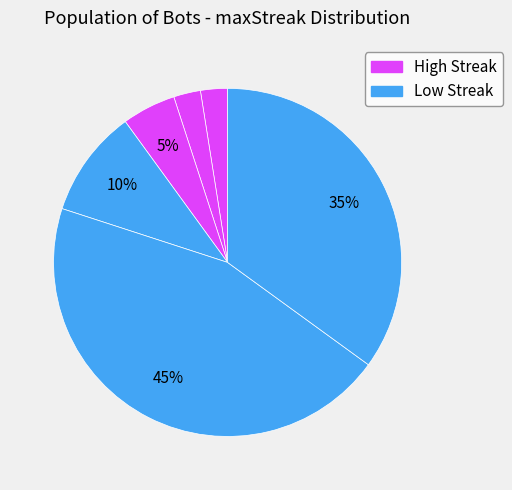

Count the number of slices in the pie.

6